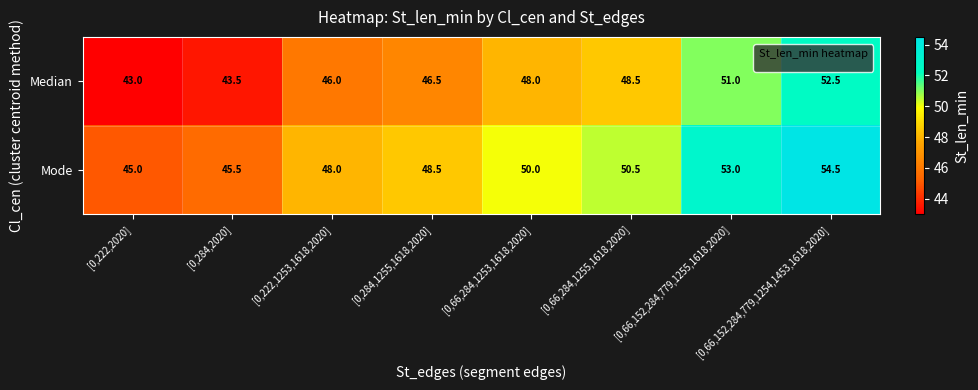

What is the difference between the highest and lowest values at [0,284,2020]?

2.0